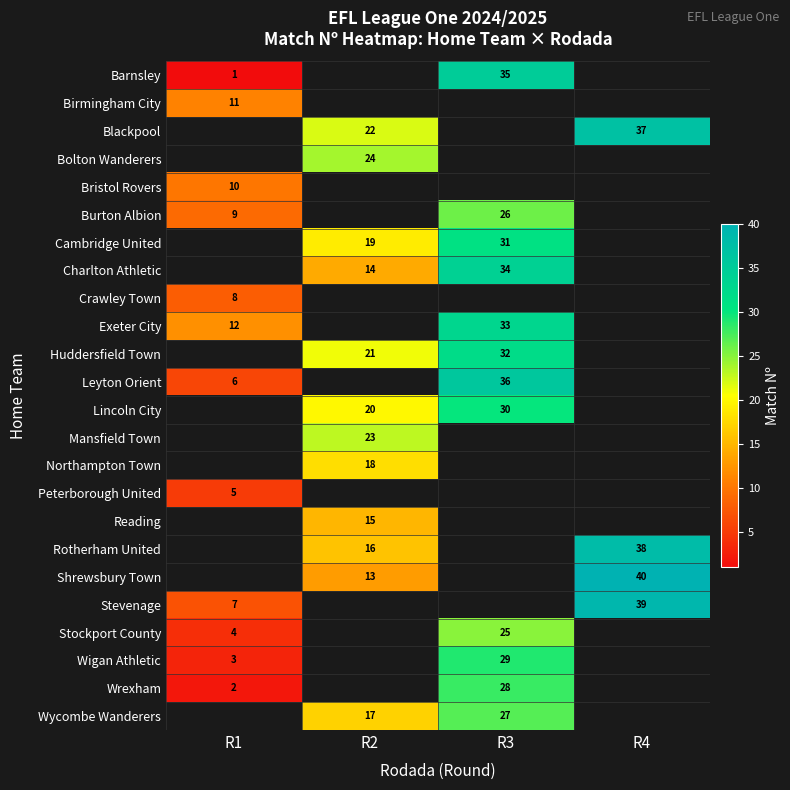

Which category has the lowest value across all series?

R1